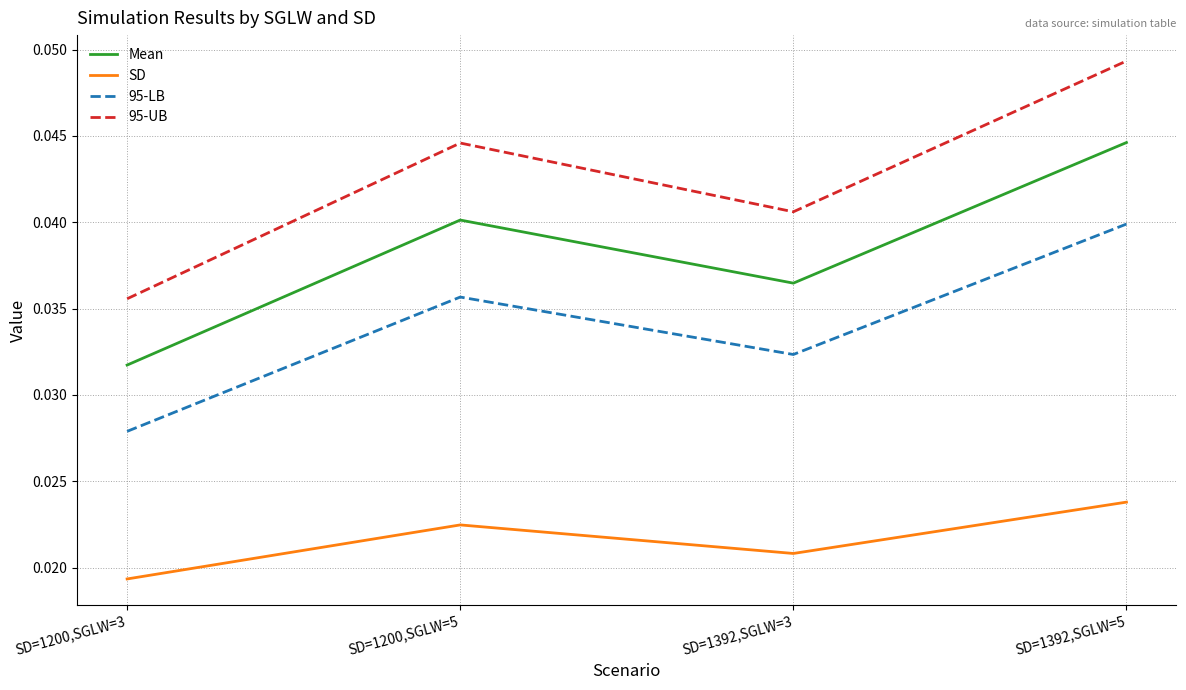

True or false: 95-UB and 95-LB cross at least once.

False